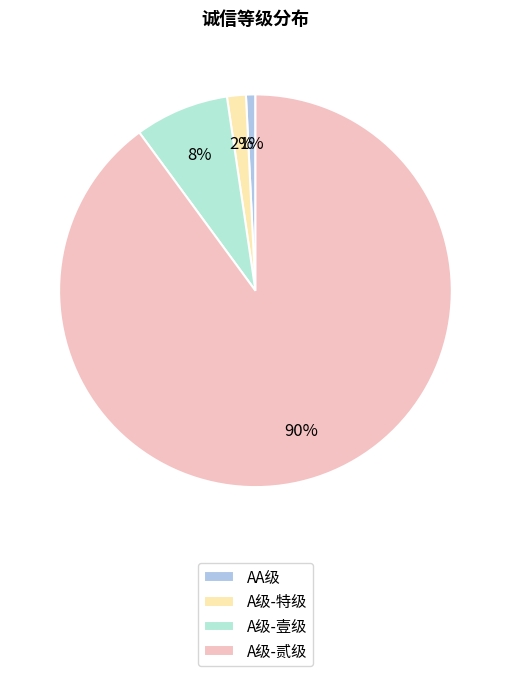

To the nearest percent, what percentage of the pie is A级-壹级?

8%